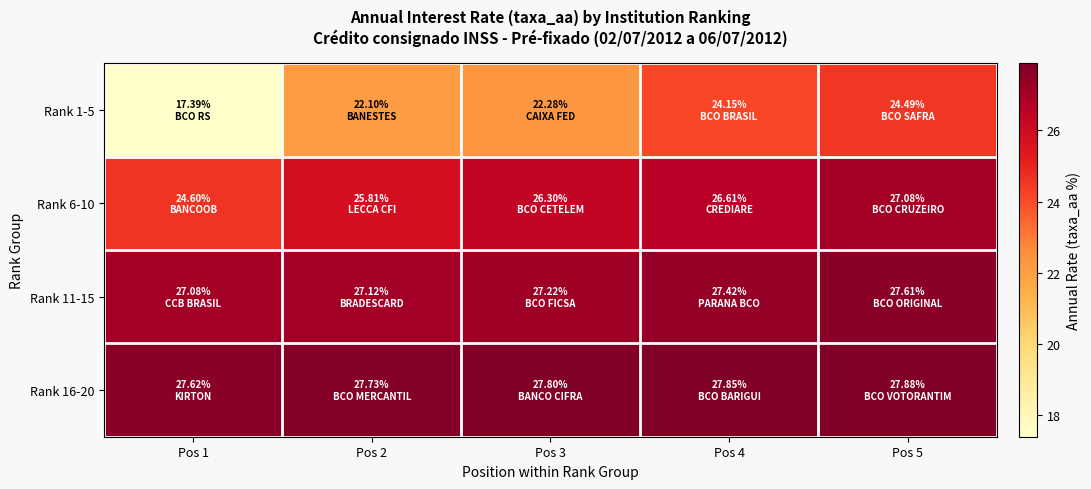

Reading left to right, list all the values displayed in this chart.

Rank 1-5: Pos 1=17.4	Pos 2=22.1	Pos 3=22.3	Pos 4=24.1	Pos 5=24.5
Rank 6-10: Pos 1=24.6	Pos 2=25.8	Pos 3=26.3	Pos 4=26.6	Pos 5=27.1
Rank 11-15: Pos 1=27.1	Pos 2=27.1	Pos 3=27.2	Pos 4=27.4	Pos 5=27.6
Rank 16-20: Pos 1=27.6	Pos 2=27.7	Pos 3=27.8	Pos 4=27.9	Pos 5=27.9